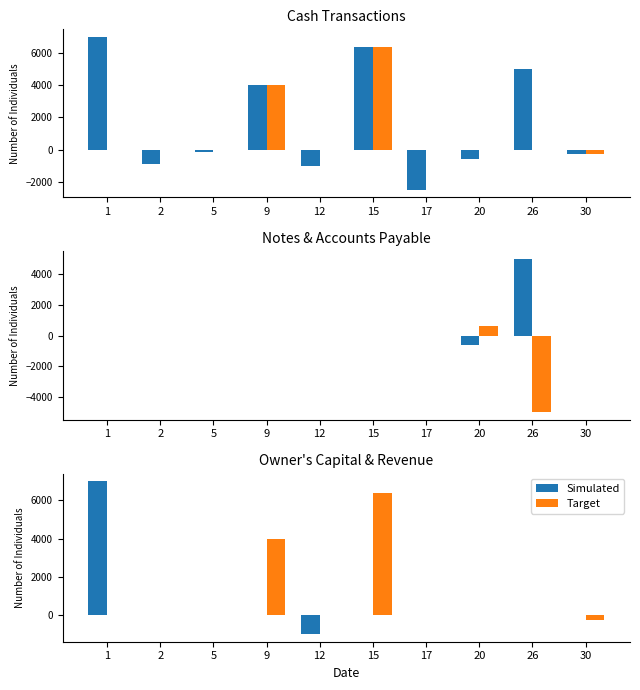

How many distinct data groups are displayed?

2